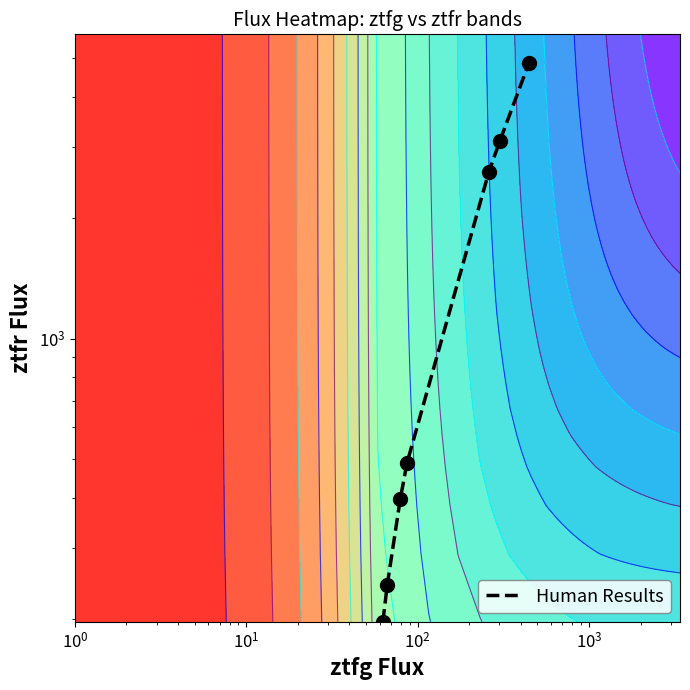

What is the maximum value shown in the chart?

4883.0